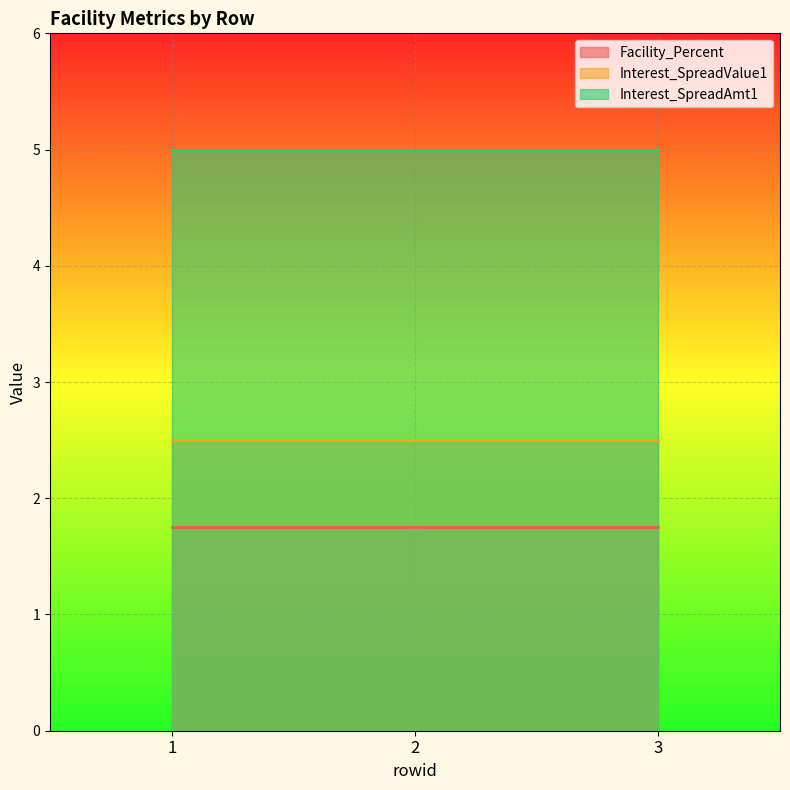

Rank the series by their average value, from lowest to highest.

Facility_Percent, Interest_SpreadValue1, Interest_SpreadAmt1